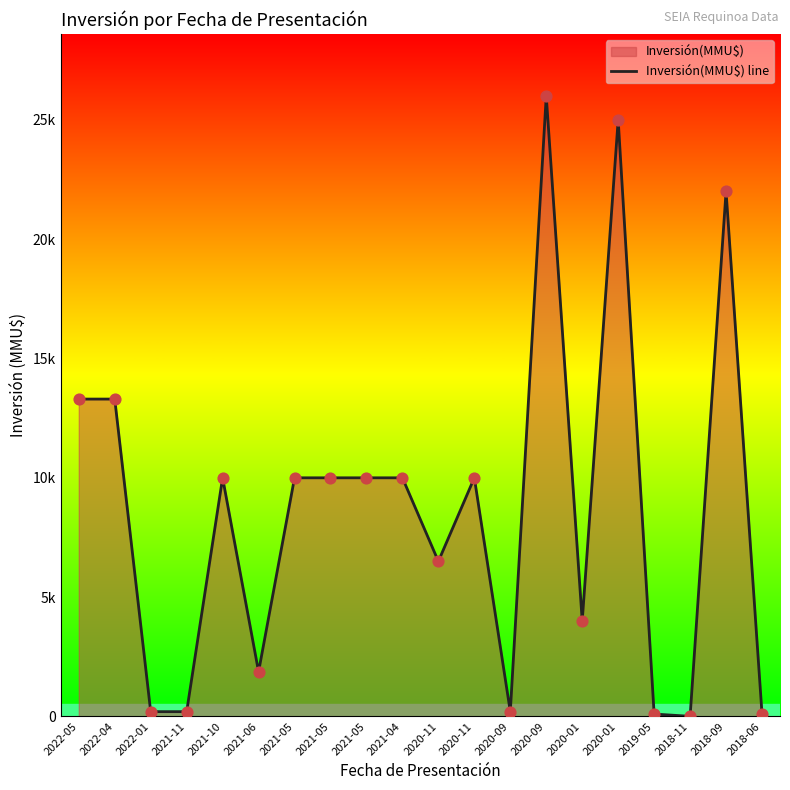

What is the change in value from 2021-05 to 2018-09?

+12000